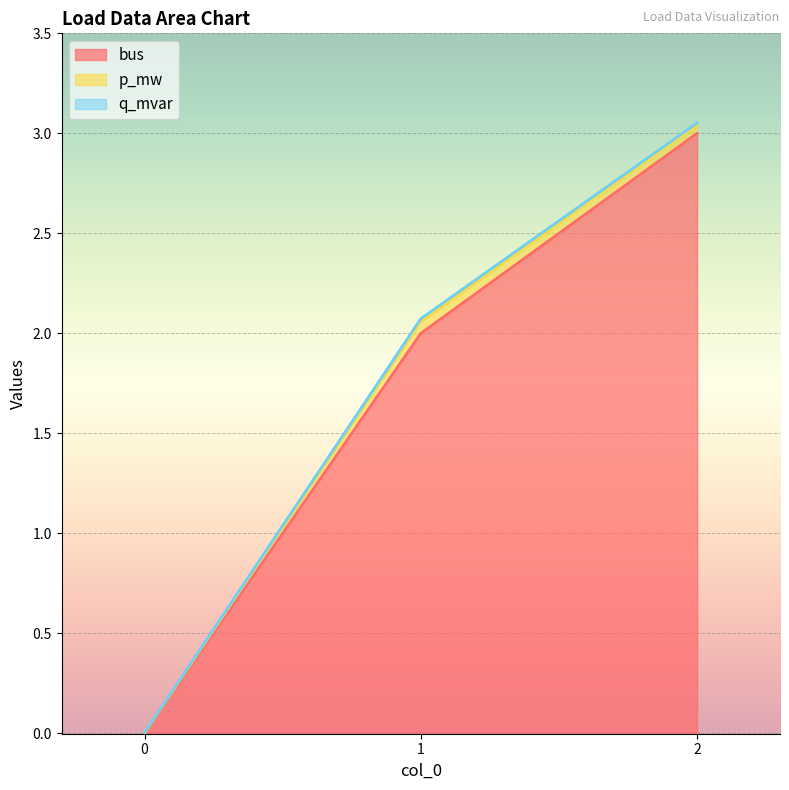

Rank the categories by q_mvar value from lowest to highest.

0, 2, 1